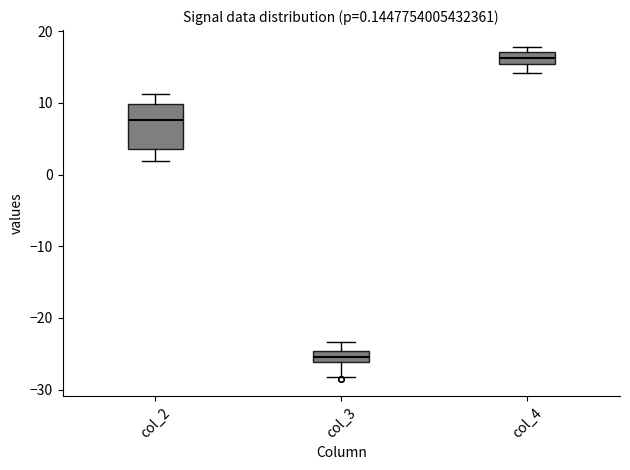

Which box is the tallest, from its lower edge to its upper edge?

col_2